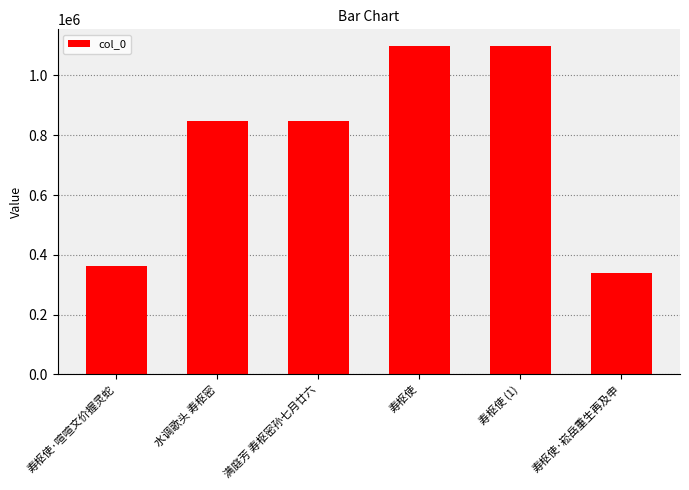

What is the label of the 2nd bar from the right?

寿枢使 (1)